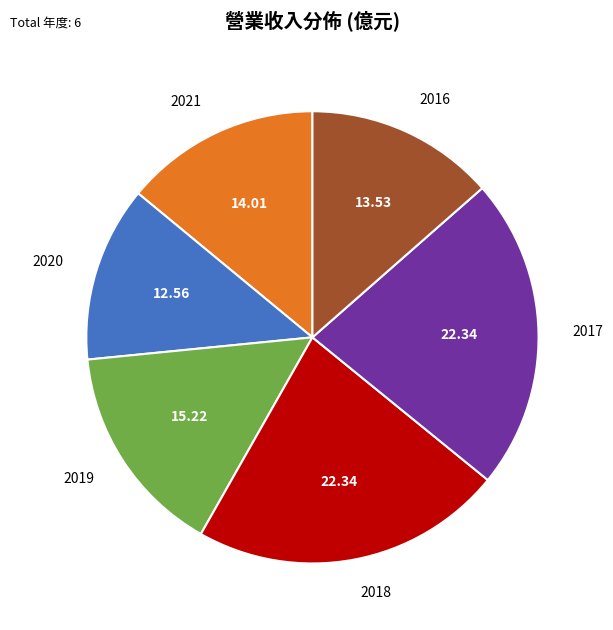

Is the sum of 2016 and 2019 greater than half?

No